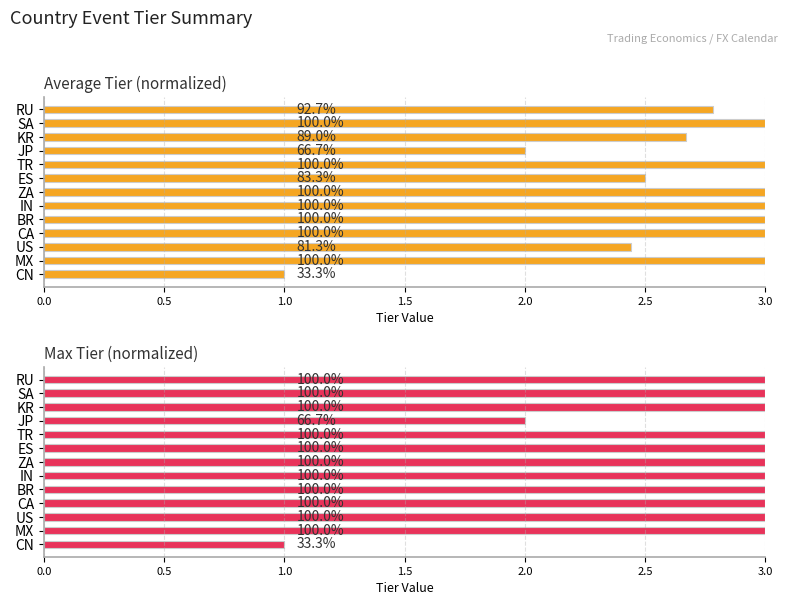

What is the total value across all series at MX?

6.0